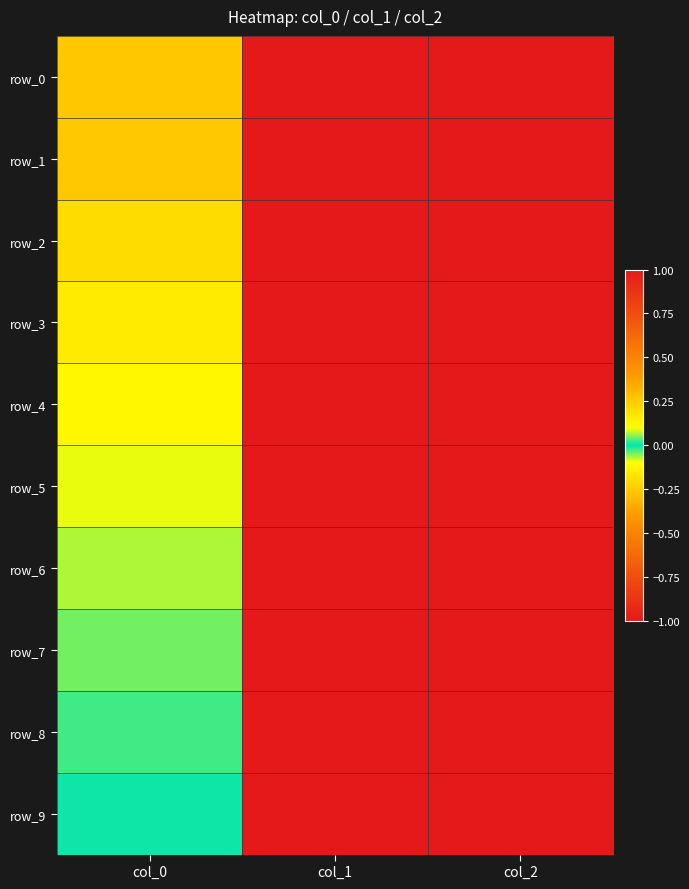

The value of row_4 at col_2 is 1.0. True or false?

True